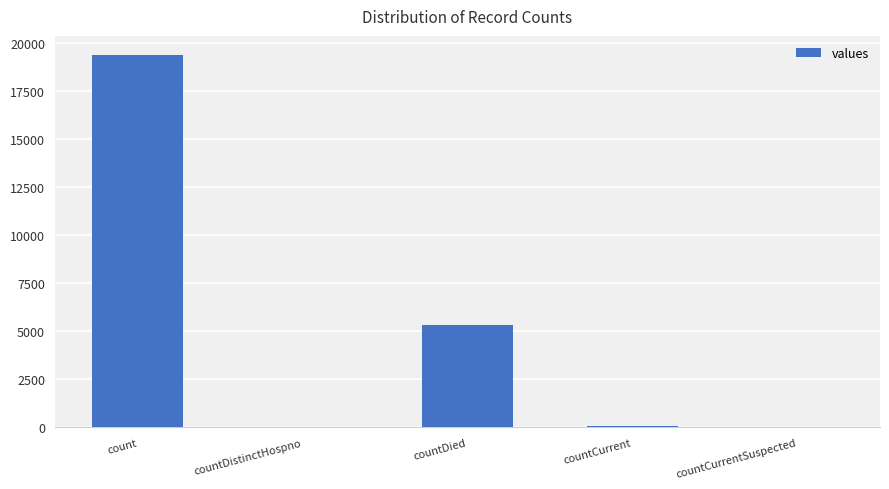

At which label is the value closest to 9710?

countDied